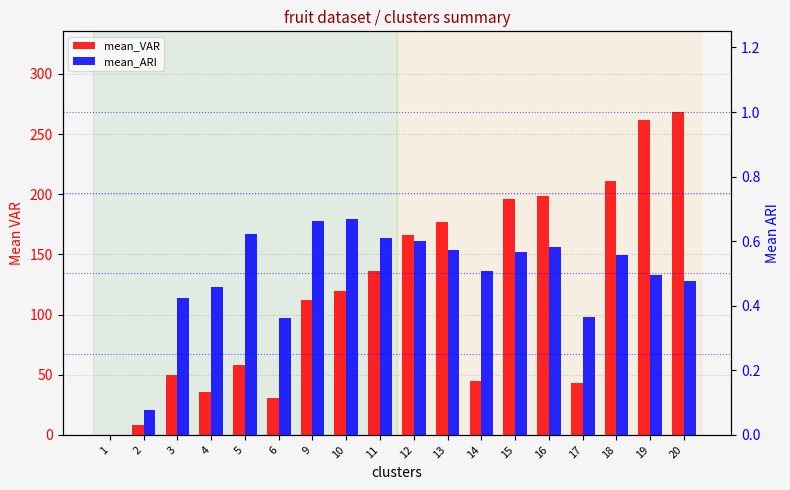

What is the total value across all series at 10?

119.9